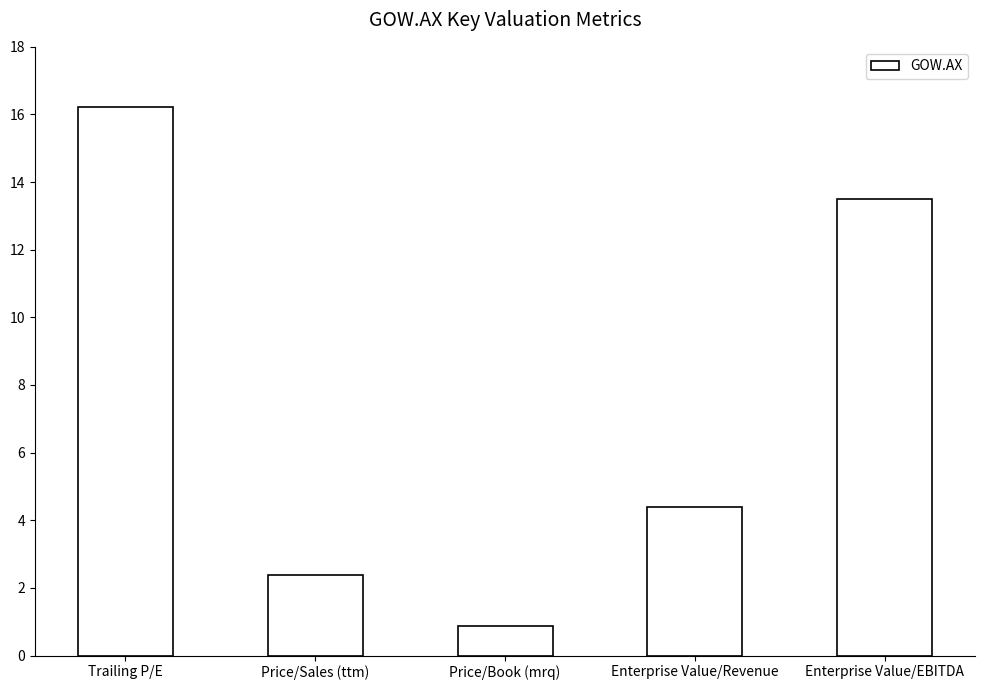

What position from the left is Enterprise Value/EBITDA?

5